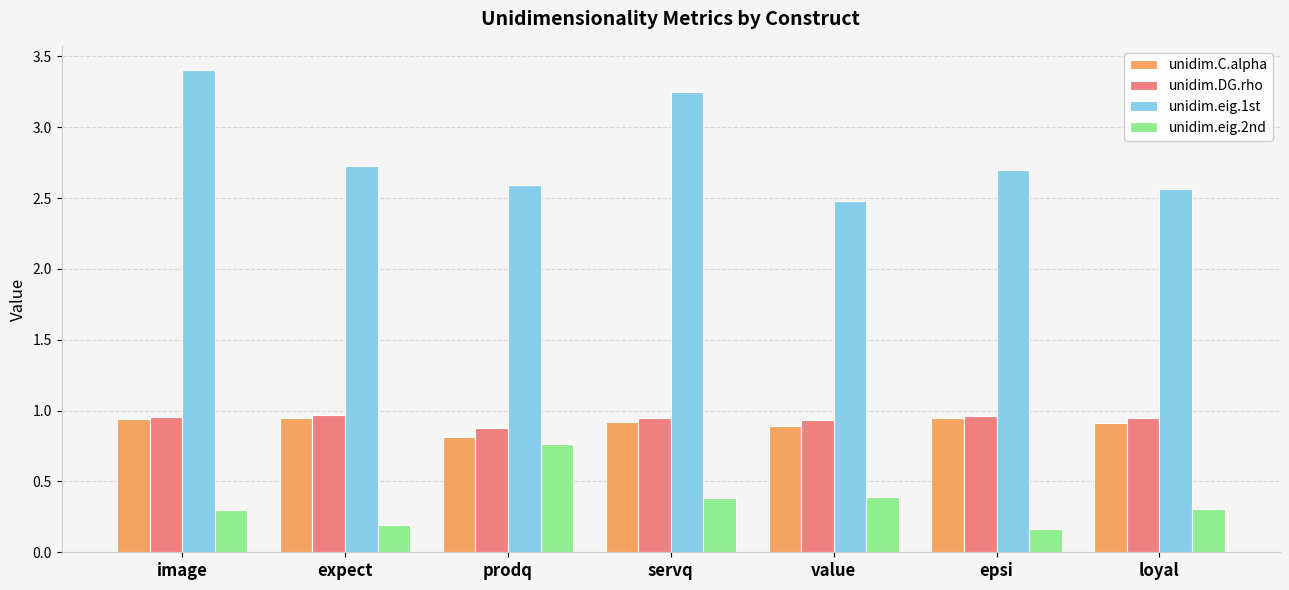

Between image and epsi, which series saw the biggest shift?

unidim.eig.1st